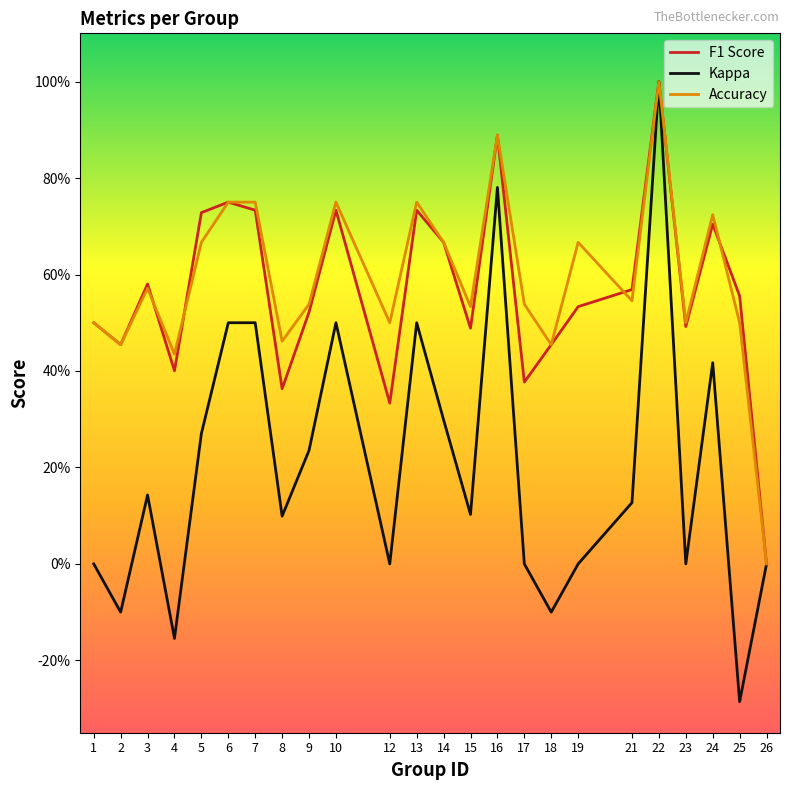

True or false: F1 Score and Kappa intersect in this chart.

False